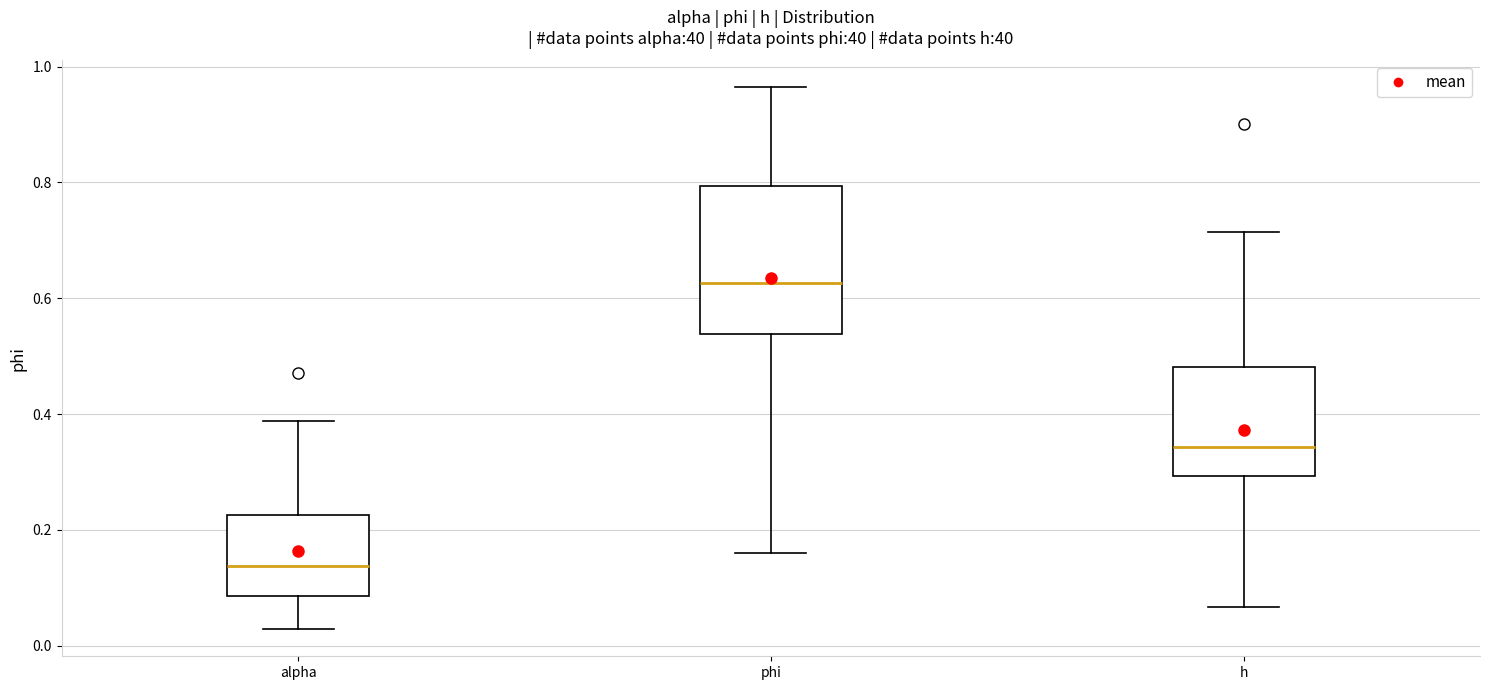

Where does the median line of the box for h sit on the y-axis? The values are not printed on the chart, so give them approximately, as read against the axis.

0.34